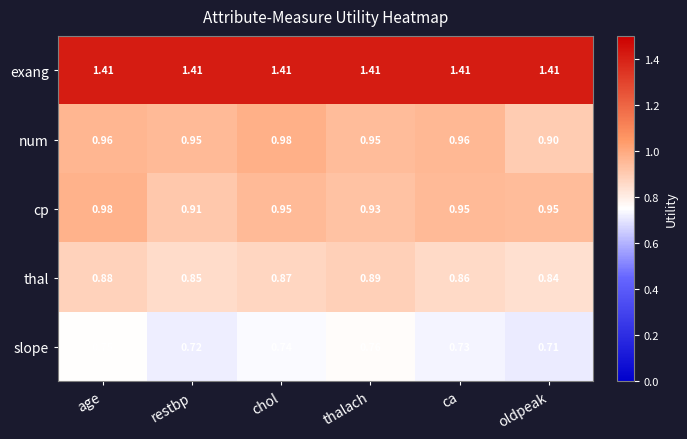

At which category is the sum across all series the highest?

age